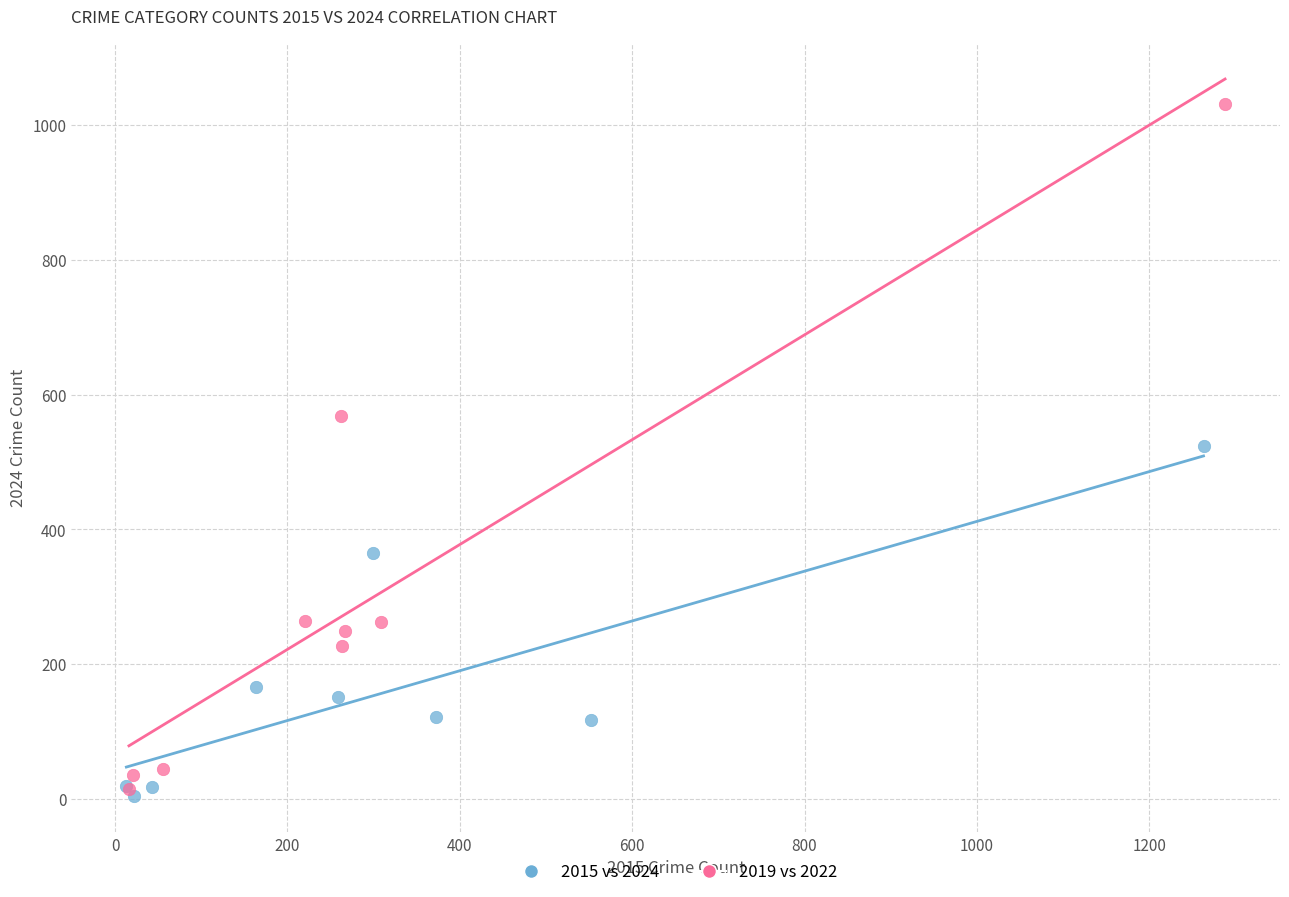

Which series reaches the maximum Y coordinate?

2019 vs 2022